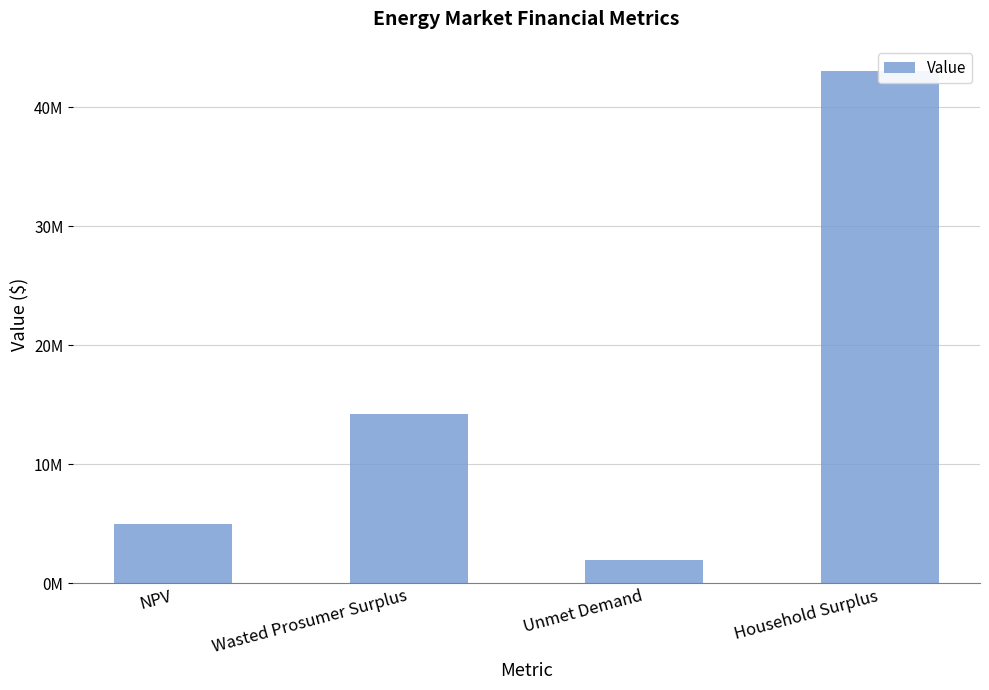

Are the bars grouped side by side (vs. stacked)?

No